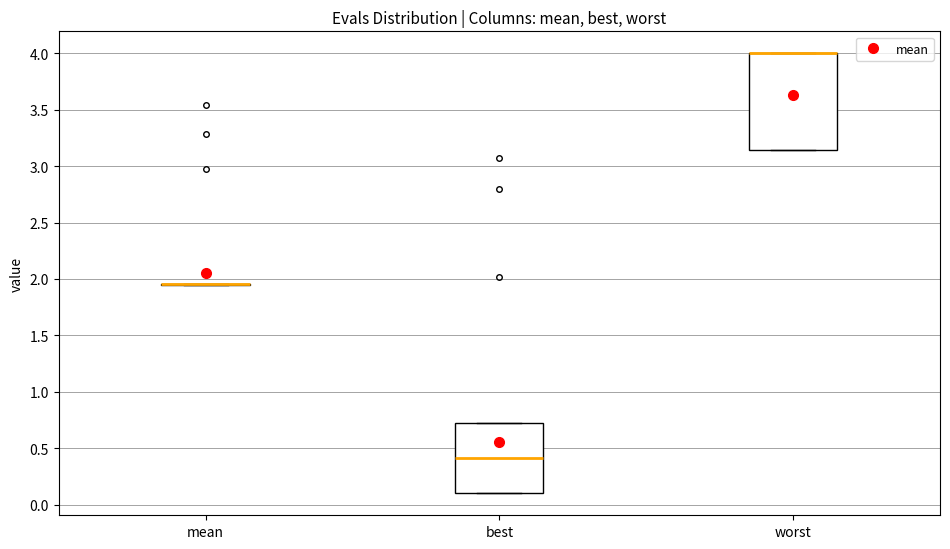

Reading left to right, transcribe this box plot: for each box, give where its median line is, the range the box spans, and where its two whiskers end, as read against the y-axis. The values are not printed on the chart, so give them approximately, as read against the axis.

mean: box collapsed to a line at 1.95, whiskers 1.95 to 1.95
best: median 0.40, box 0.10 to 0.75, whiskers 0.10 to 0.75
worst: median 4.00 (drawn on the box's upper edge), box 3.15 to 4.00, whiskers 3.15 to 4.00